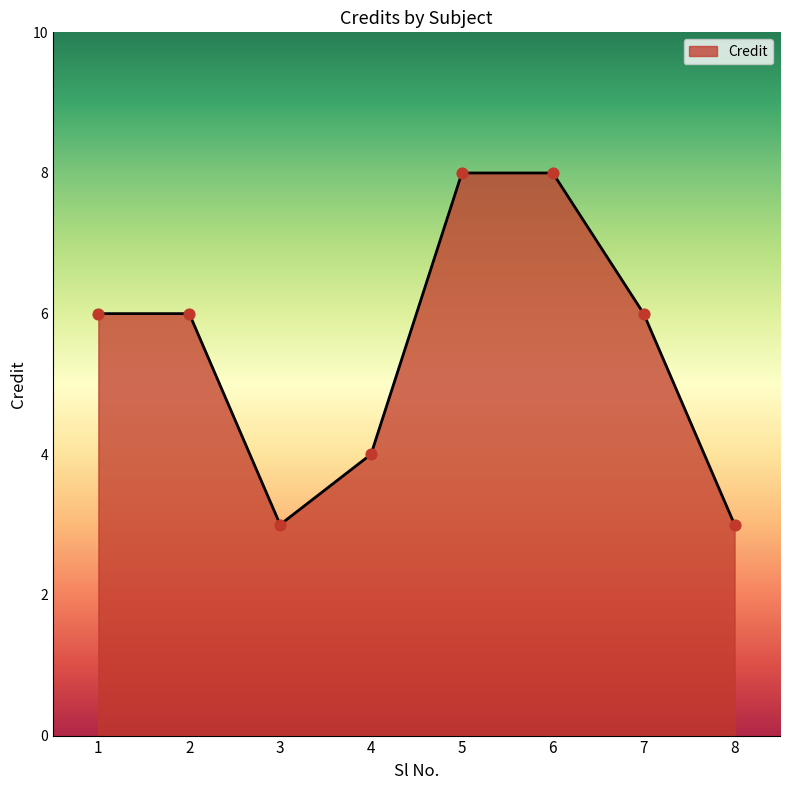

What is the change in value from 3 to 7?

+3